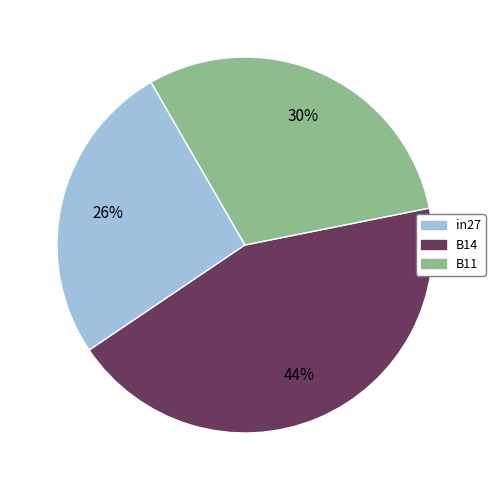

Is it true that B11 is 30% of the pie?

True